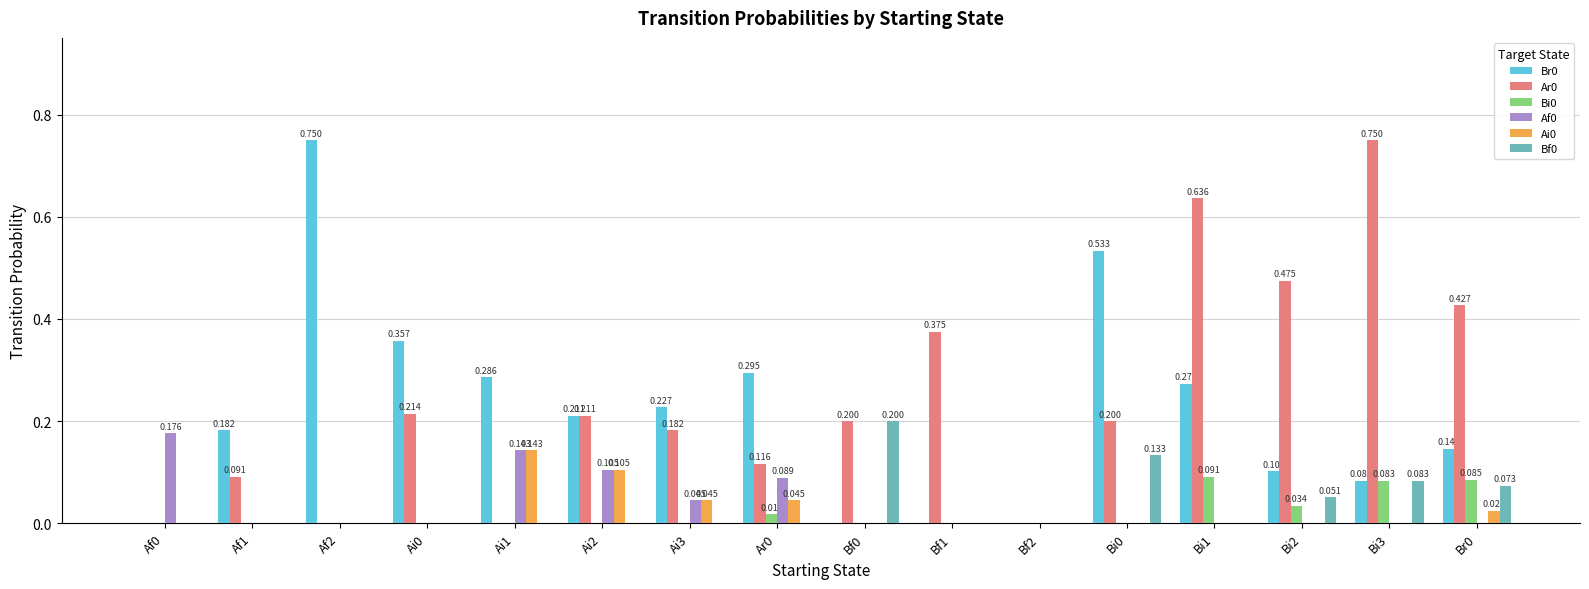

Is the value of Ar0 at Bi1 greater than the value of Bi0 at Ar0?

Yes